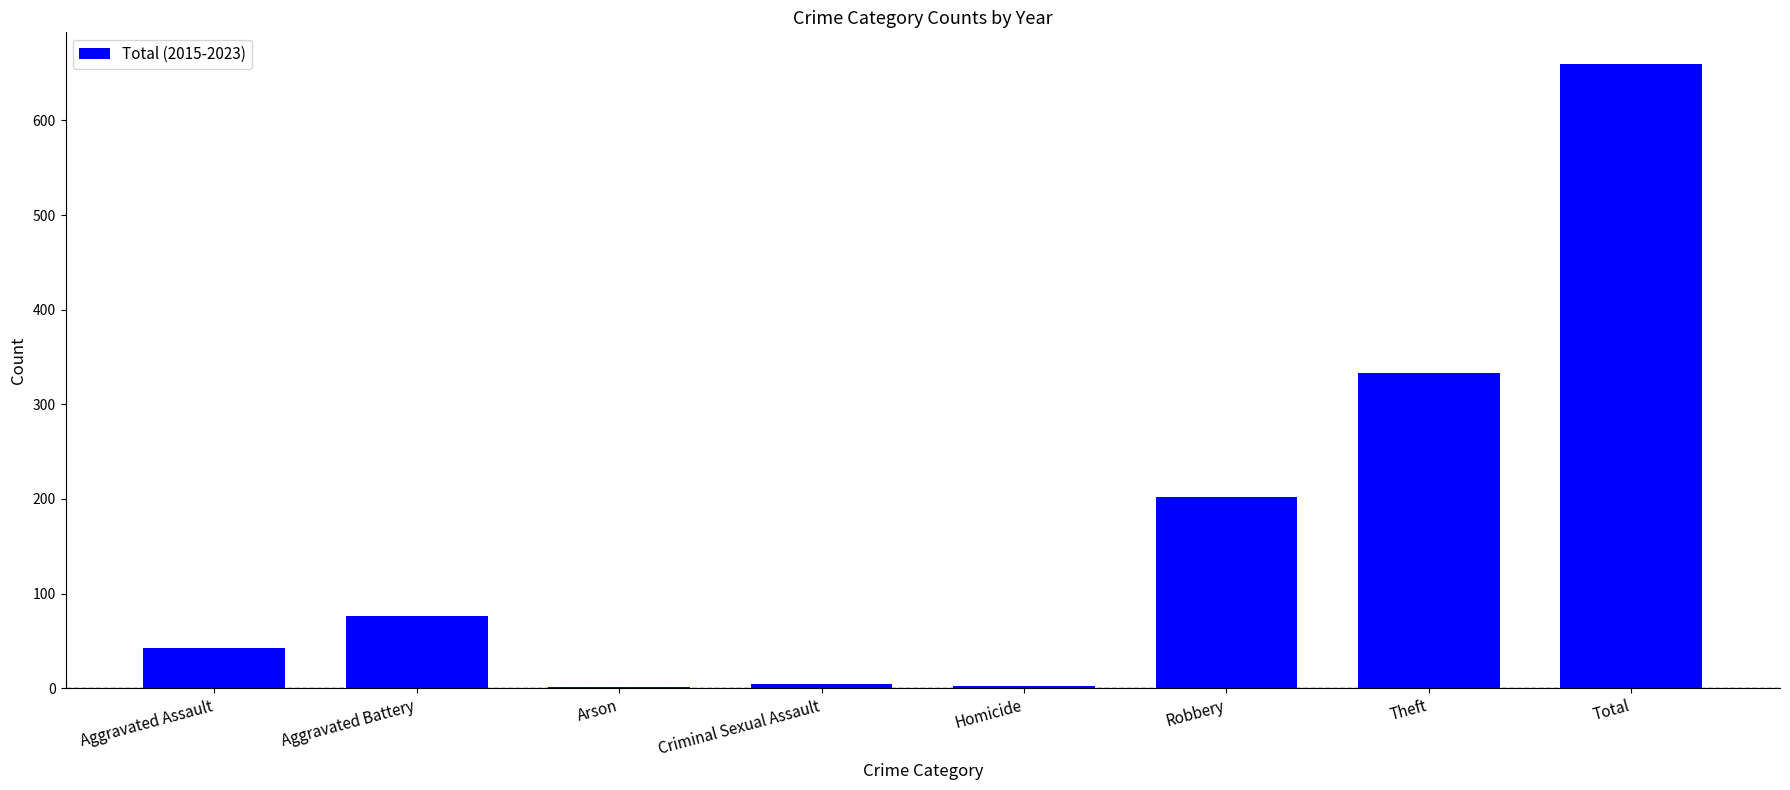

How many series are shown in this chart?

1